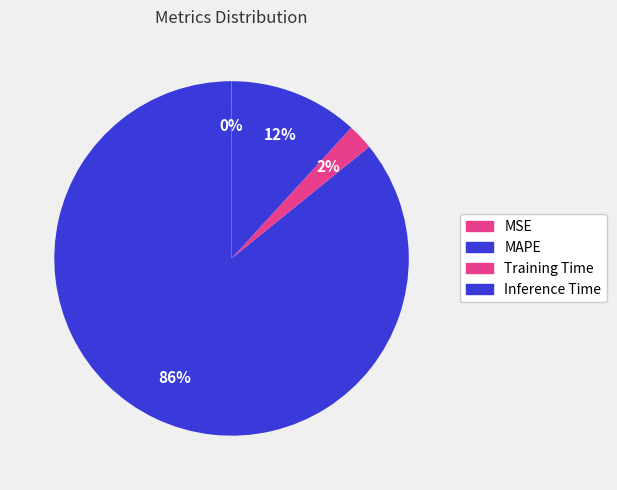

Is the sum of MAPE and Inference Time greater than half?

Yes